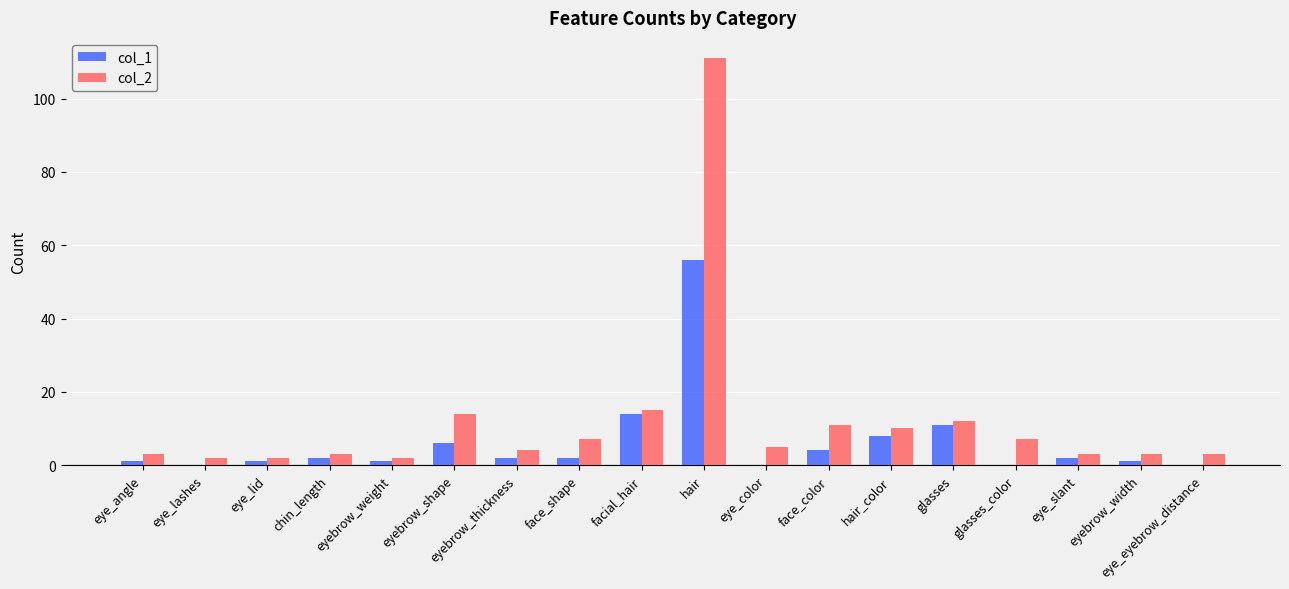

What is the maximum value shown in the chart?

111